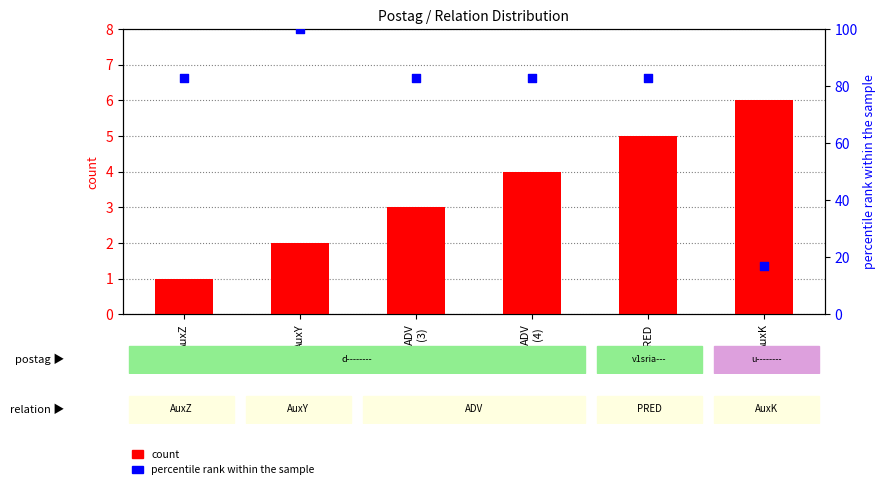

Is the value of count at AuxK greater than the value of percentile rank within the sample at ADV
(3)?

No